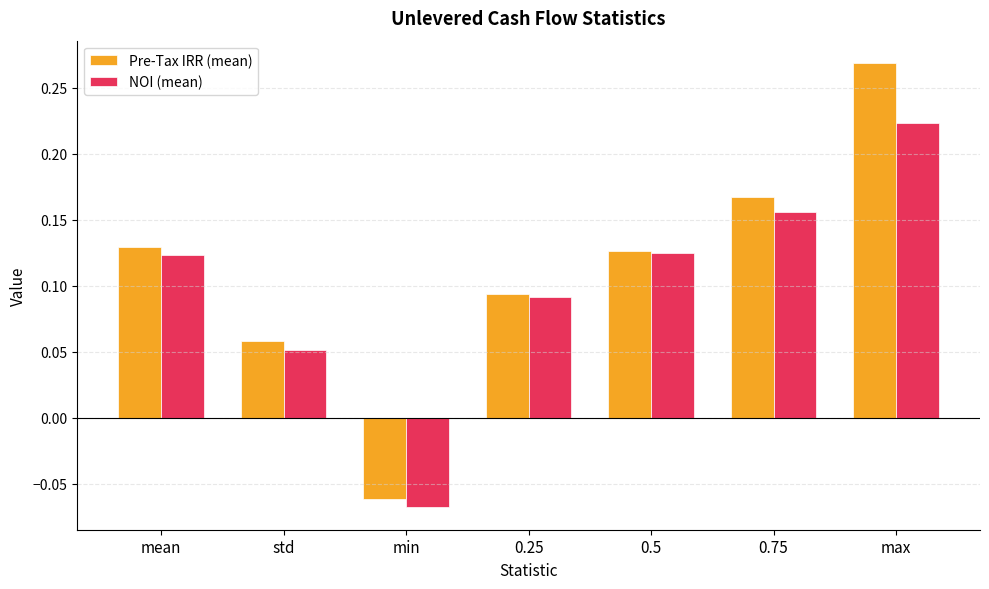

Is the value of NOI (mean) at min greater than the value of Pre-Tax IRR (mean) at mean?

No